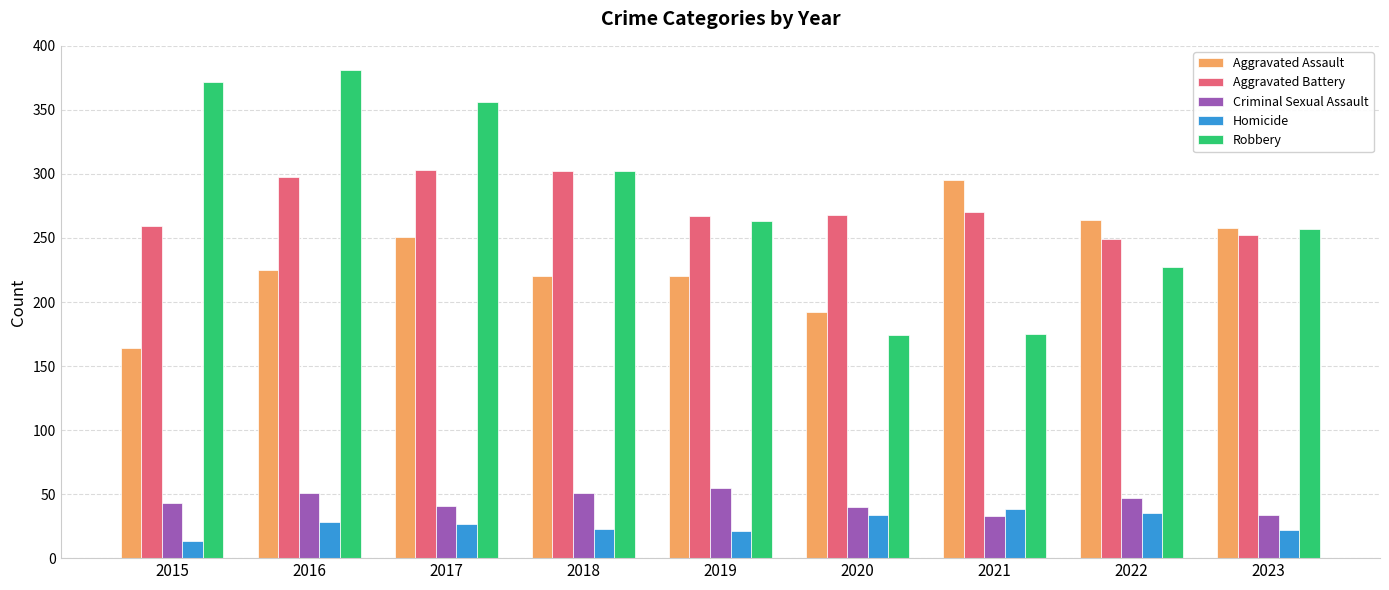

The Robbery series shows 174 at 2020. True or false?

True